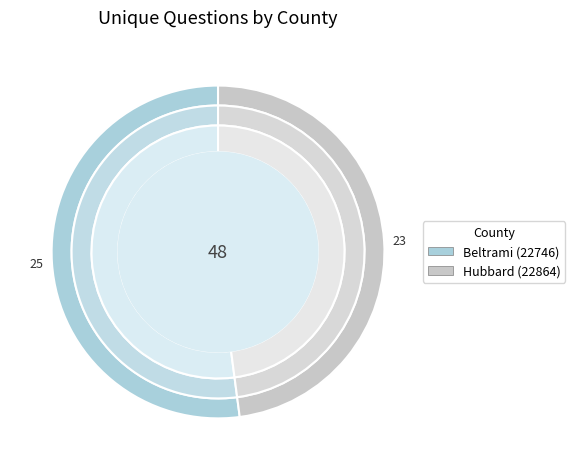

Which has a higher value, Hubbard (22864) or Beltrami (22746)?

Beltrami (22746)